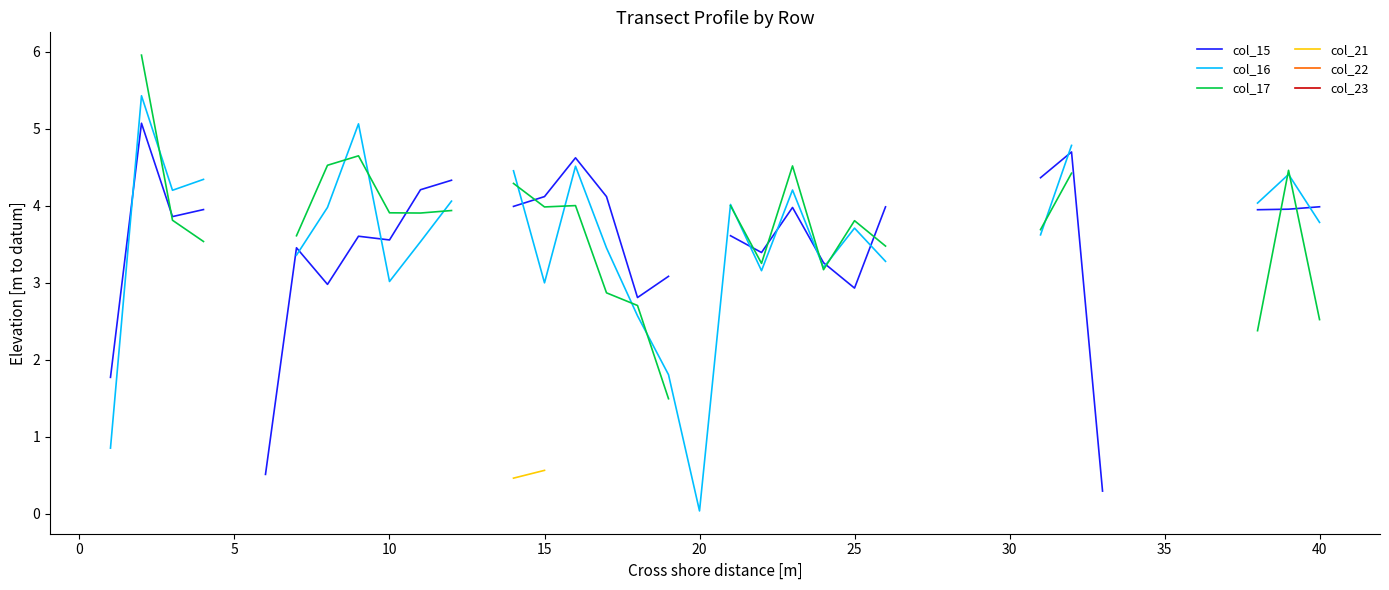

True or false: col_15 and col_22 cross at least once.

False